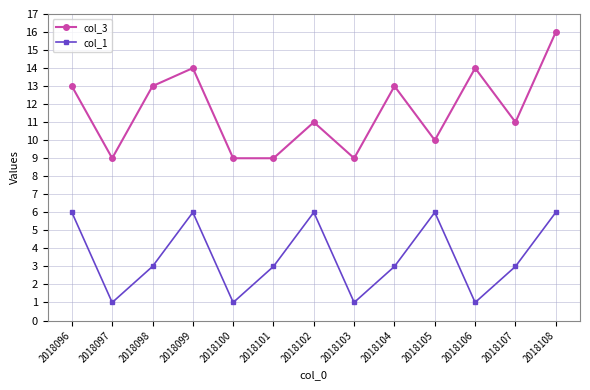

True or false: col_3 and col_1 cross at least once.

False